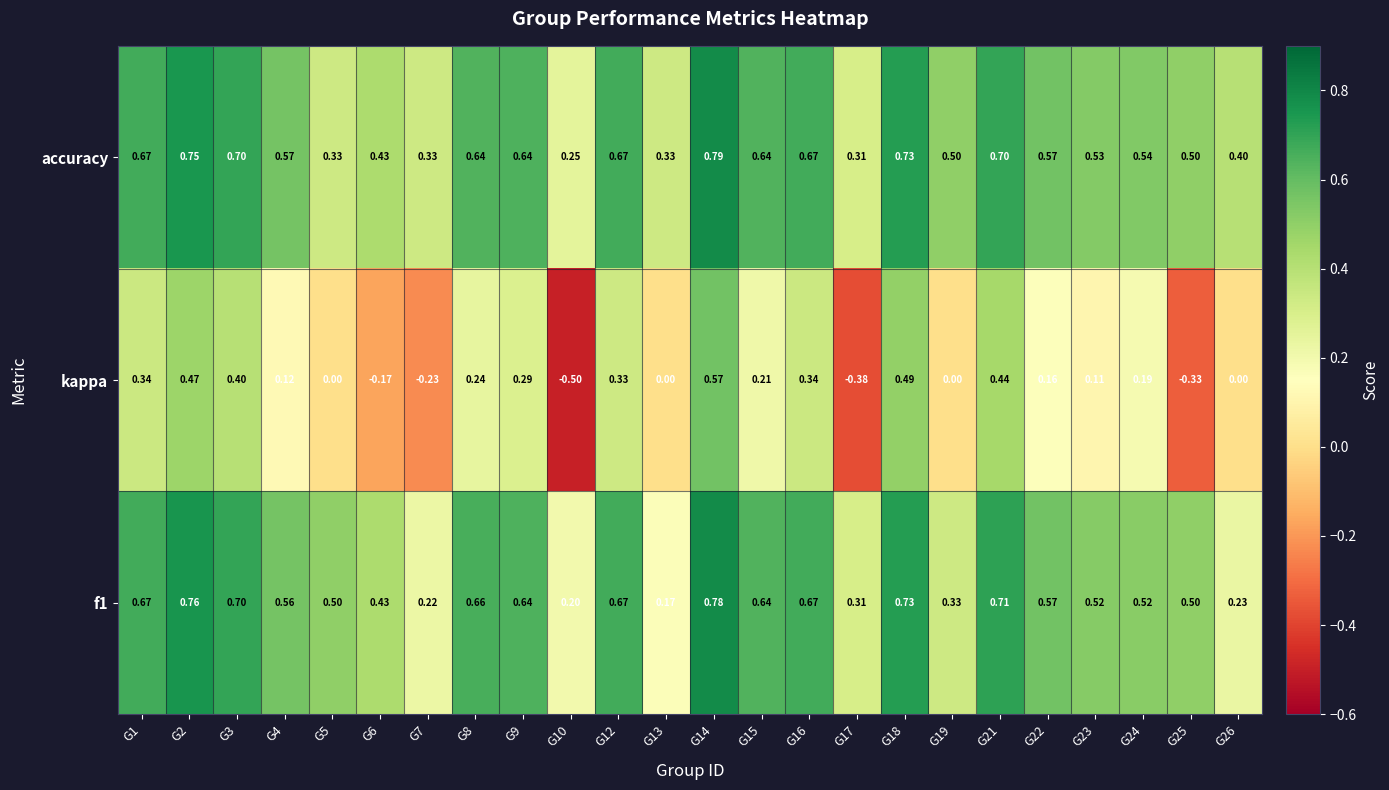

At which category is the sum across all series the highest?

G14